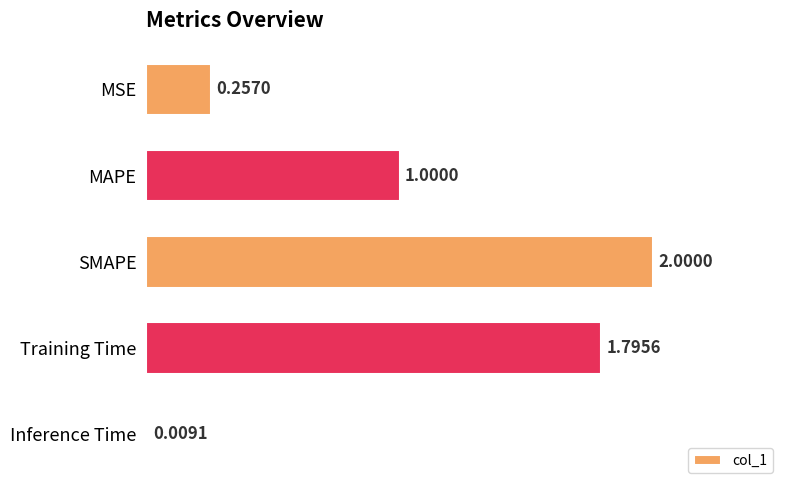

List the labels in order of value, largest first.

SMAPE, Training Time, MAPE, MSE, Inference Time